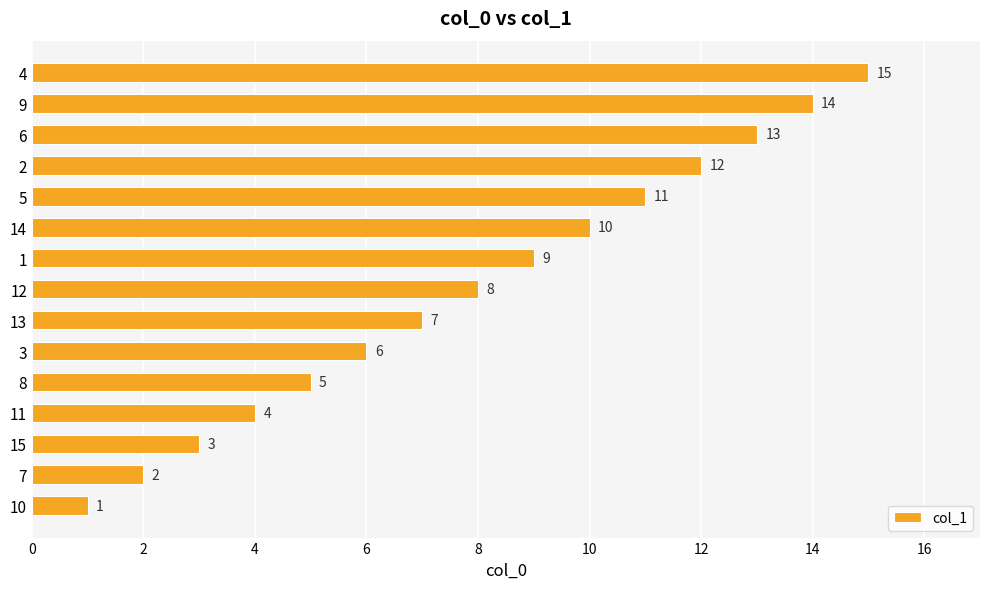

Is it true that the value at 9 is 24?

False